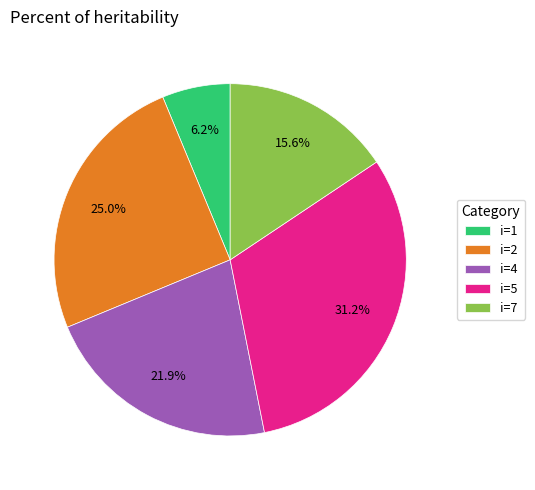

Which category has the smallest portion of the pie?

i=1